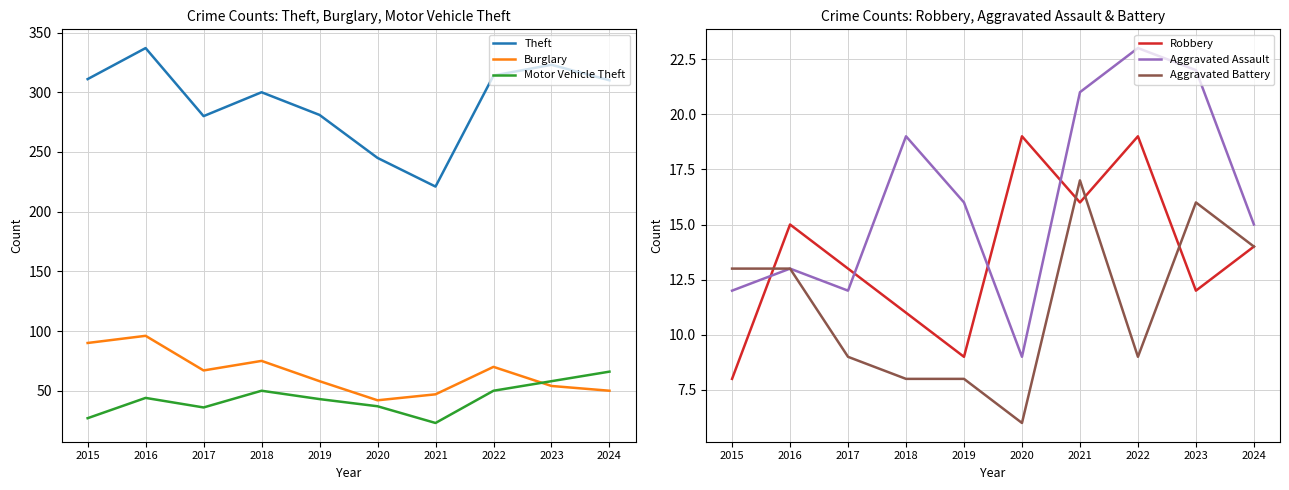

What is the total value across all series at 2017?

417